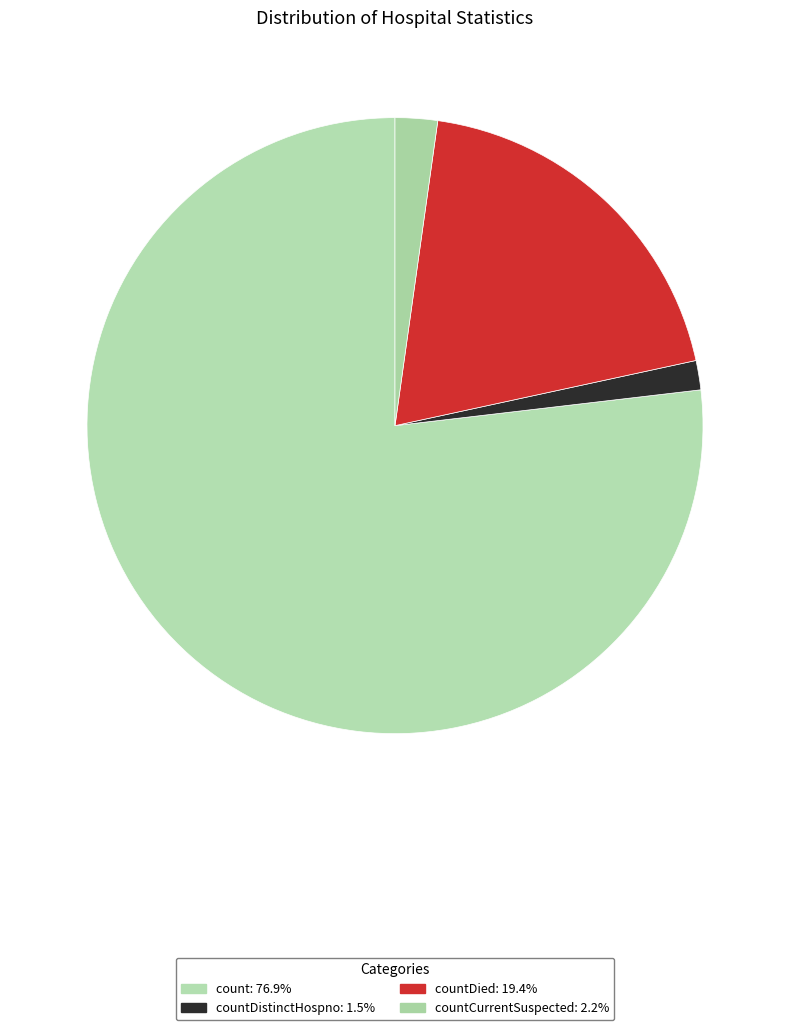

How many slices are in this pie chart?

4